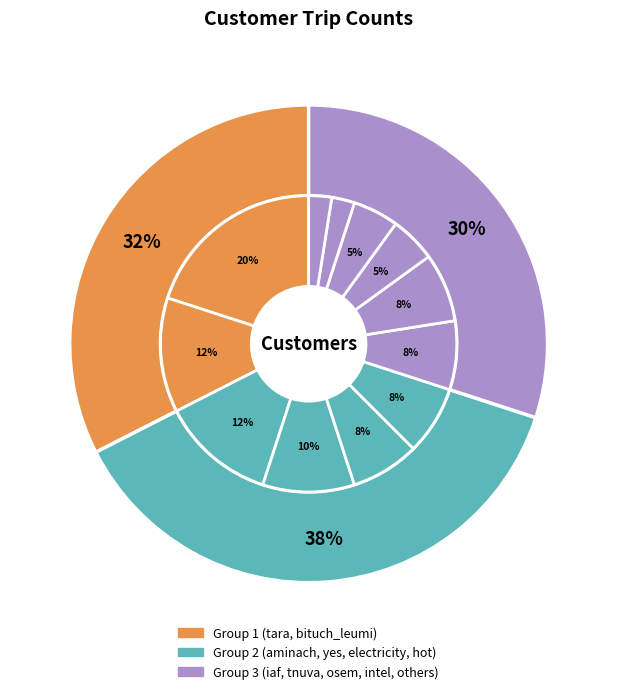

Does any single category account for the majority?

No